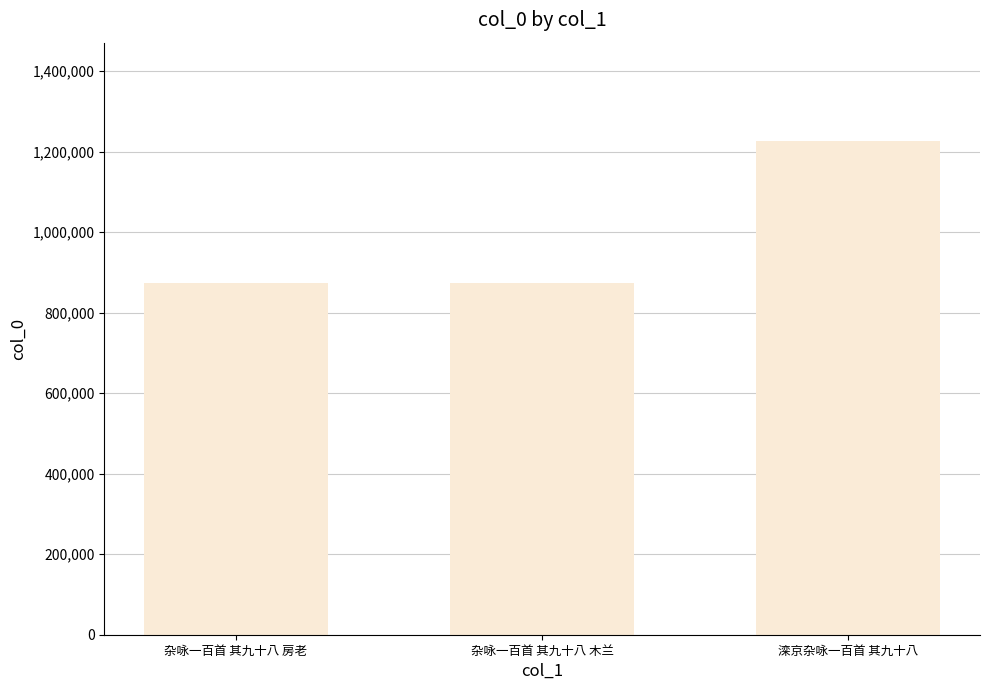

How many data points are less than 875122?

1